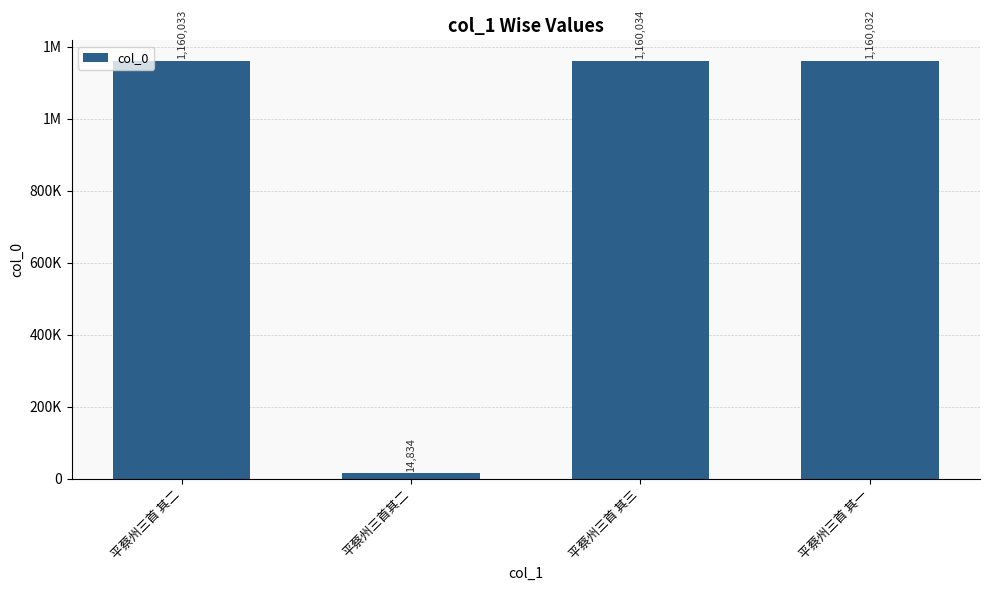

What is the sum of the values at 平蔡州三首 其三 and 平蔡州三首 其二?

2320067